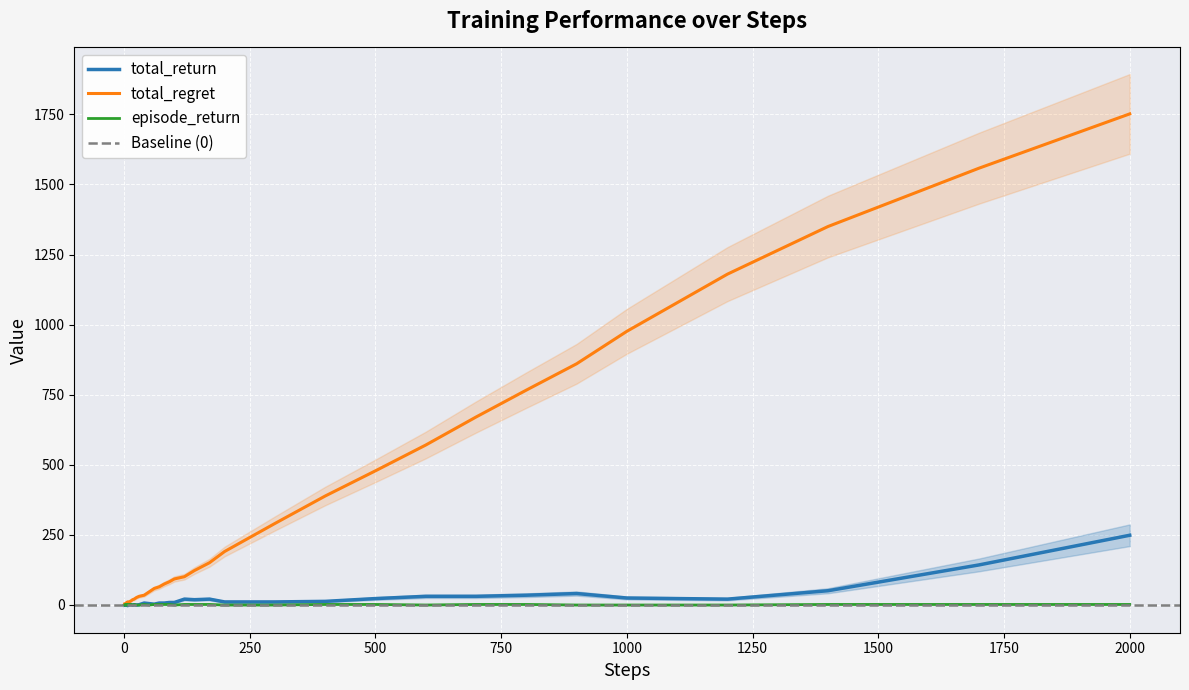

Which has a higher value, 400 or 1?

400